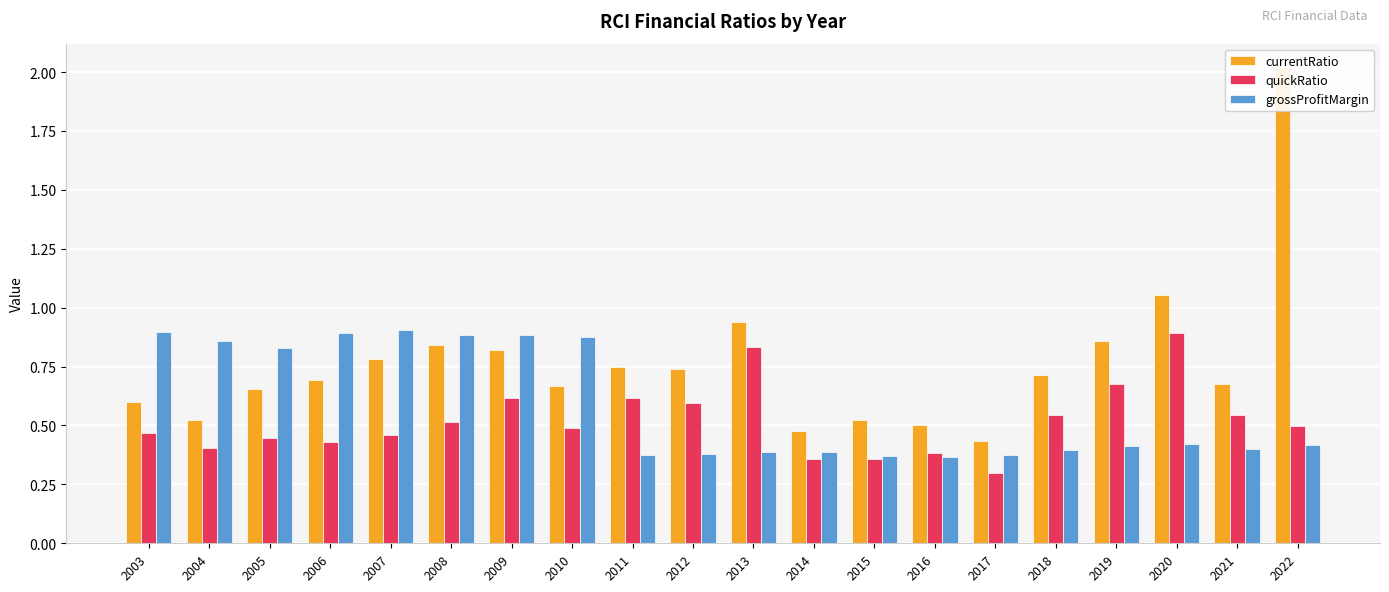

Is the value of currentRatio at 2020 greater than the value of grossProfitMargin at 2006?

Yes